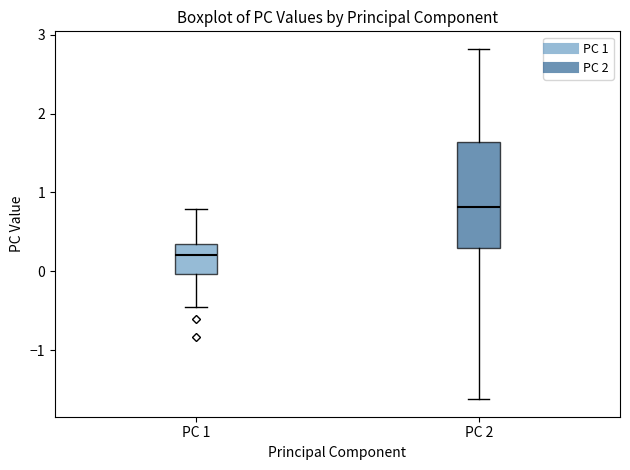

Reading left to right, transcribe this box plot: for each box, give where its median line is, the range the box spans, and where its two whiskers end, as read against the y-axis. The values are not printed on the chart, so give them approximately, as read against the axis.

PC 1: median 0.2, box 0.0 to 0.3, whiskers -0.5 to 0.8
PC 2: median 0.8, box 0.3 to 1.6, whiskers -1.6 to 2.8